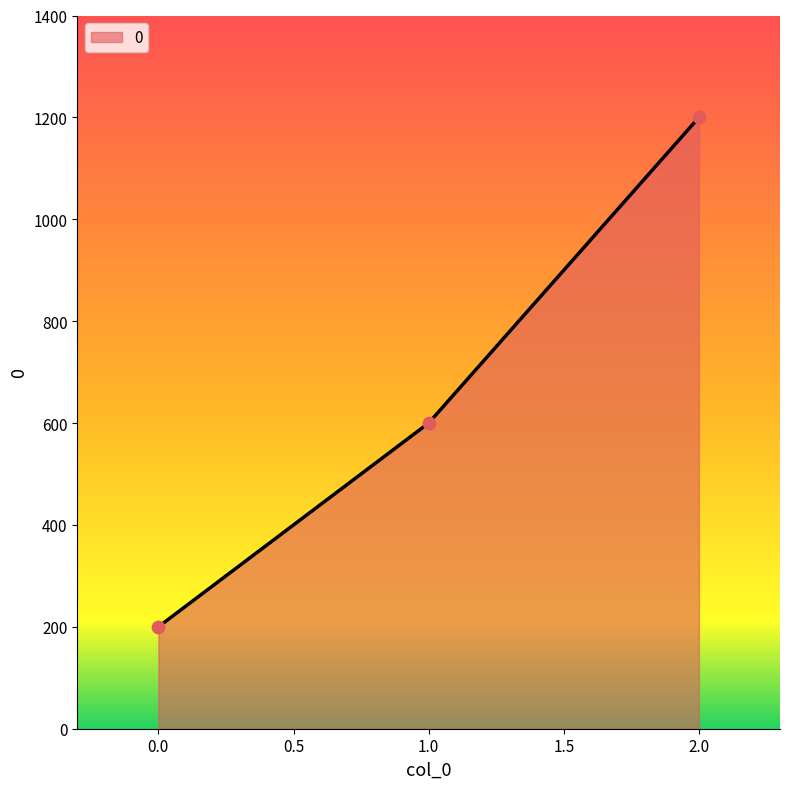

Between 0.0 and 2.0, which is larger?

2.0